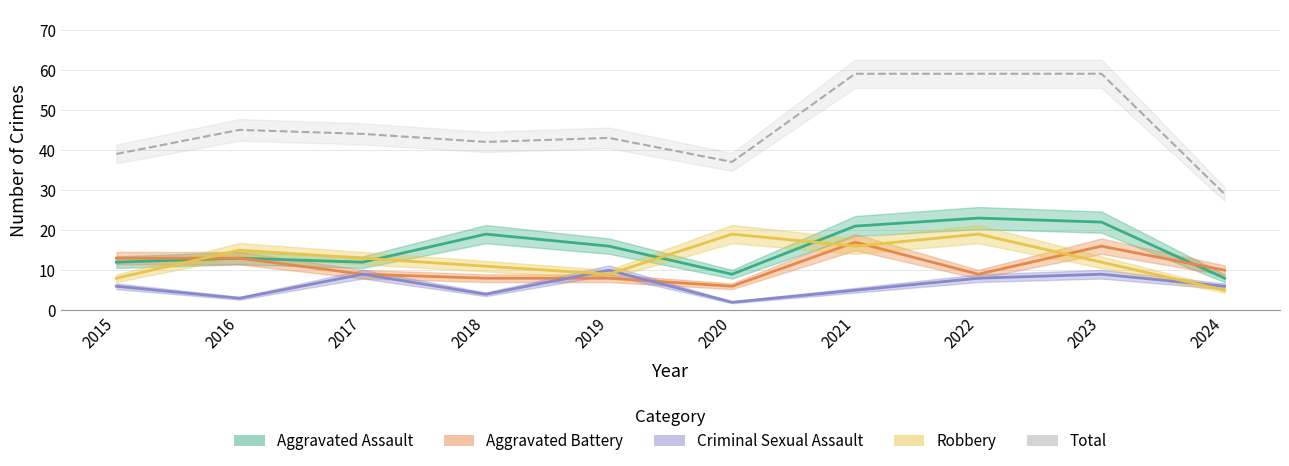

Count the number of categories in the chart.

10